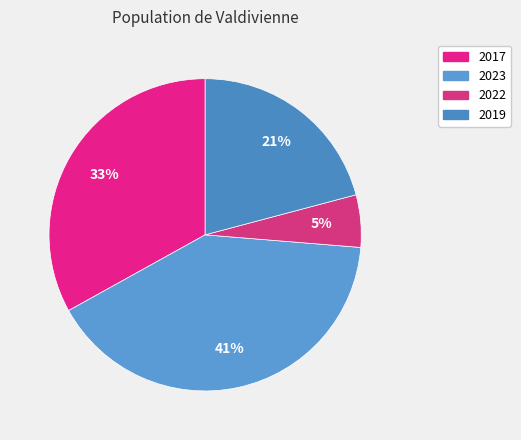

To the nearest percent, what percentage of the pie is 2023?

41%